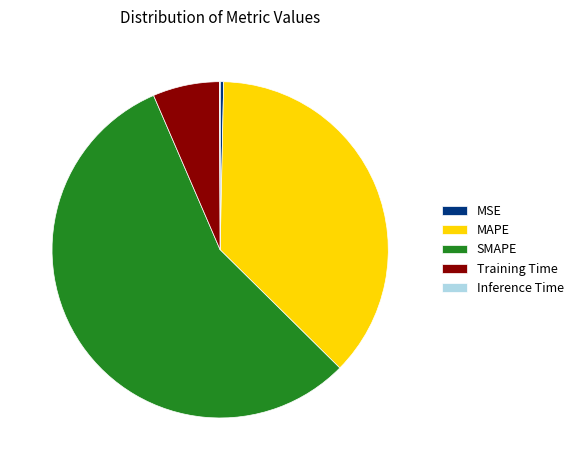

Does SMAPE represent more than half of the total?

Yes